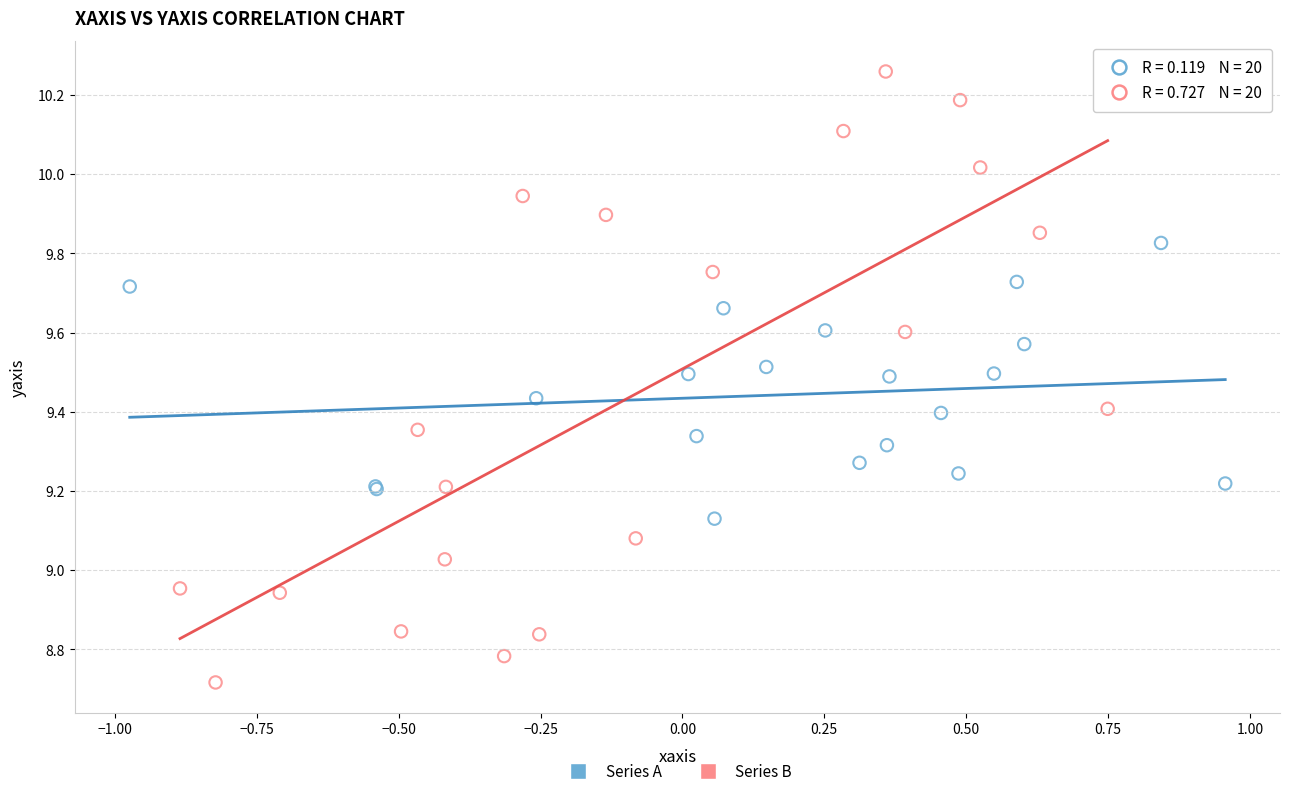

Which series has the largest Y range (max minus min)?

Series B